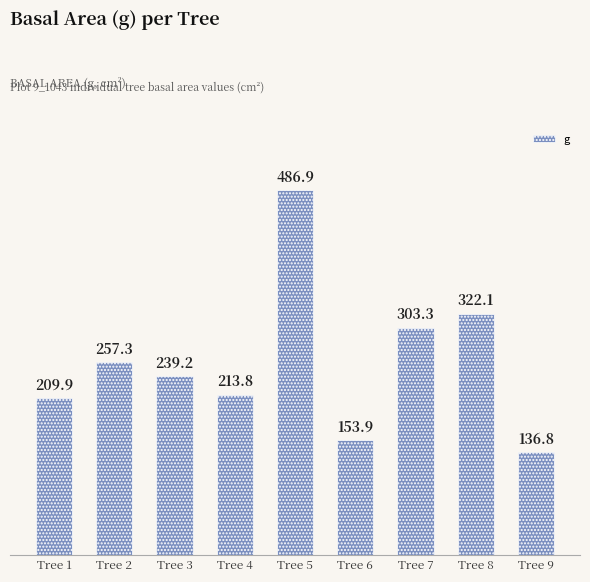

Does the chart contain stacked bars?

No